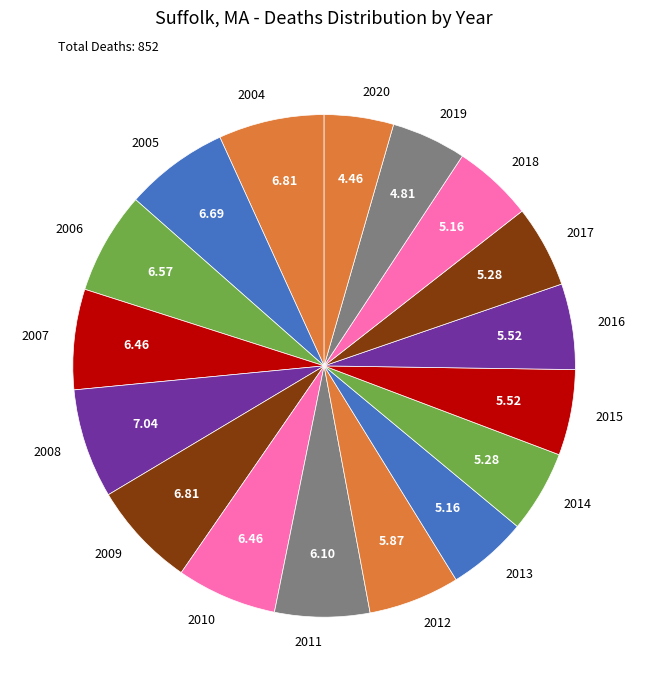

Do 2016 and 2007 together represent more than half of the pie?

No